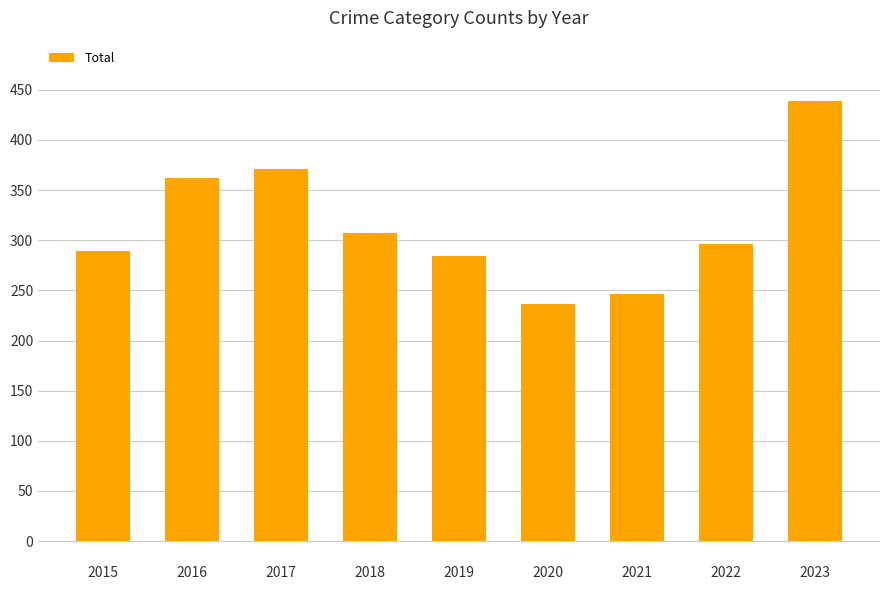

What is the ratio of the value at 2020 to the value at 2019?

0.8